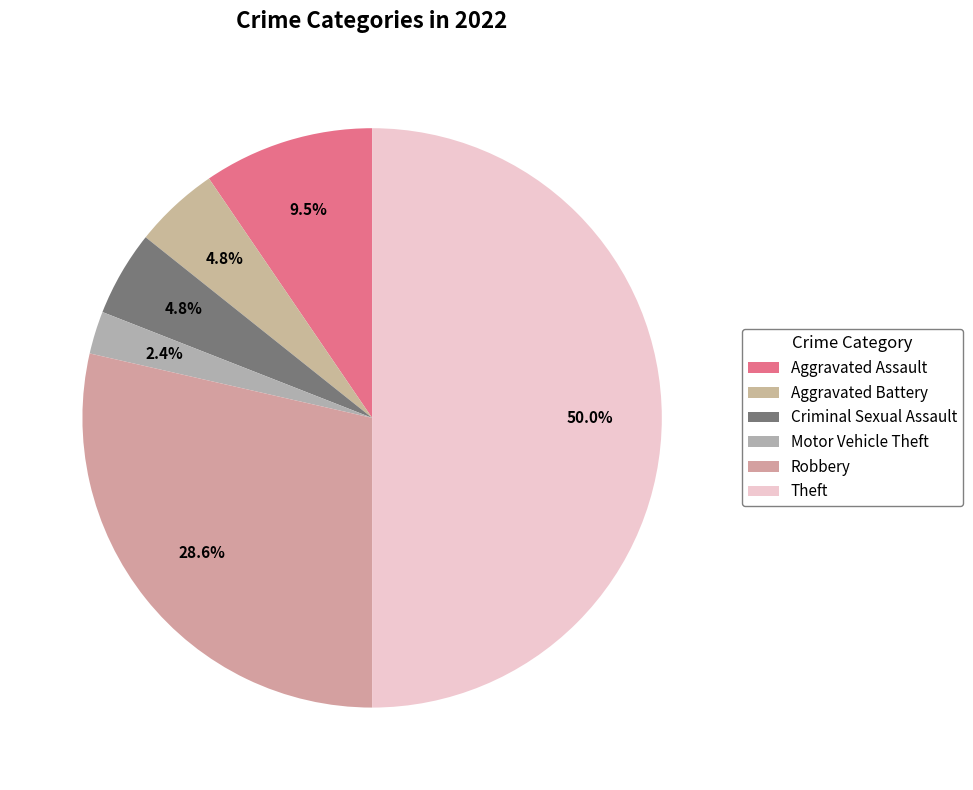

How many segments does this pie chart have?

6